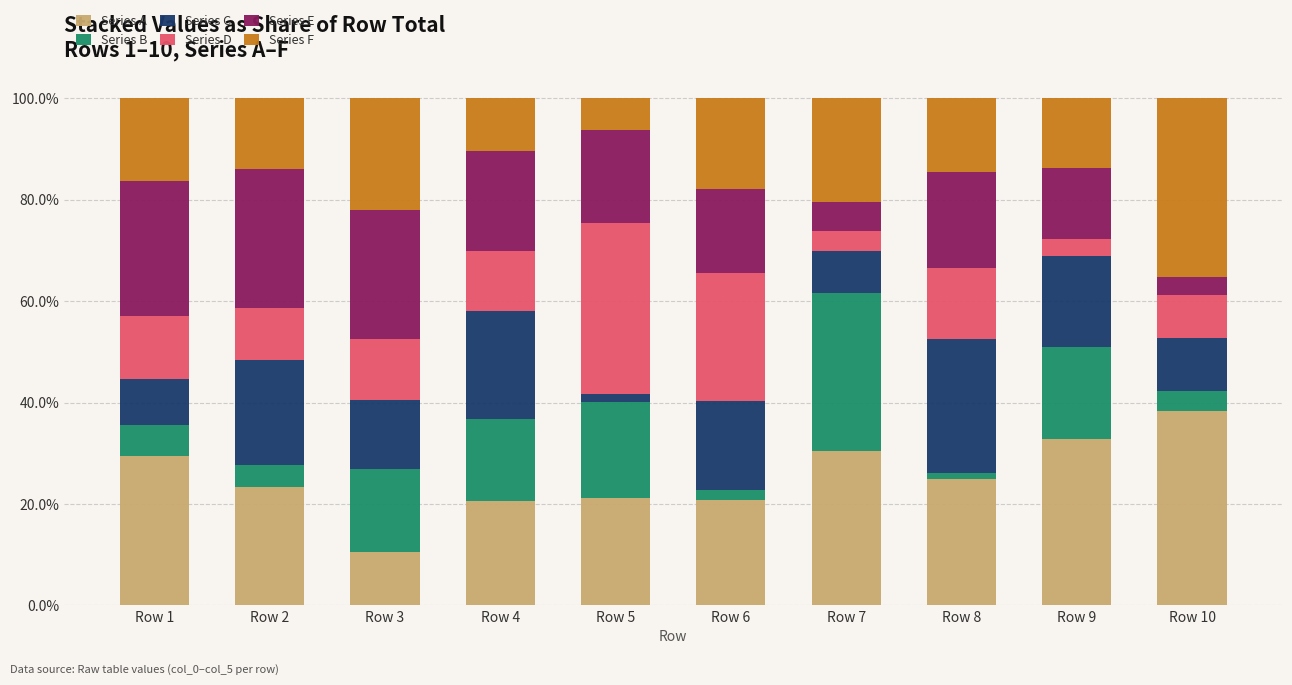

Does the chart contain any negative values?

No